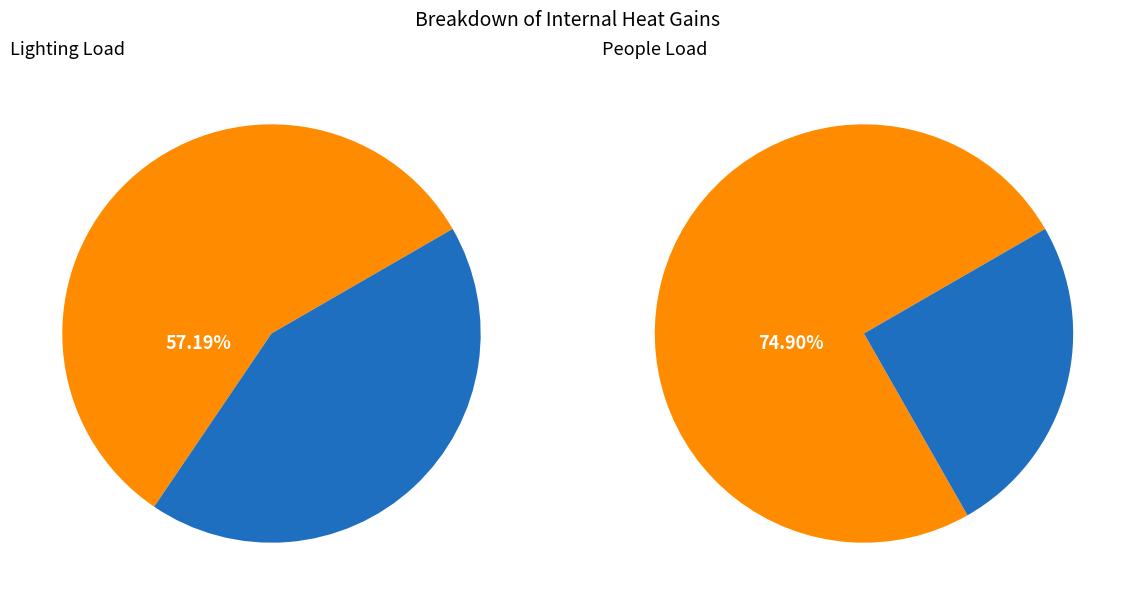

Which category has the smallest portion of the pie?

People Load